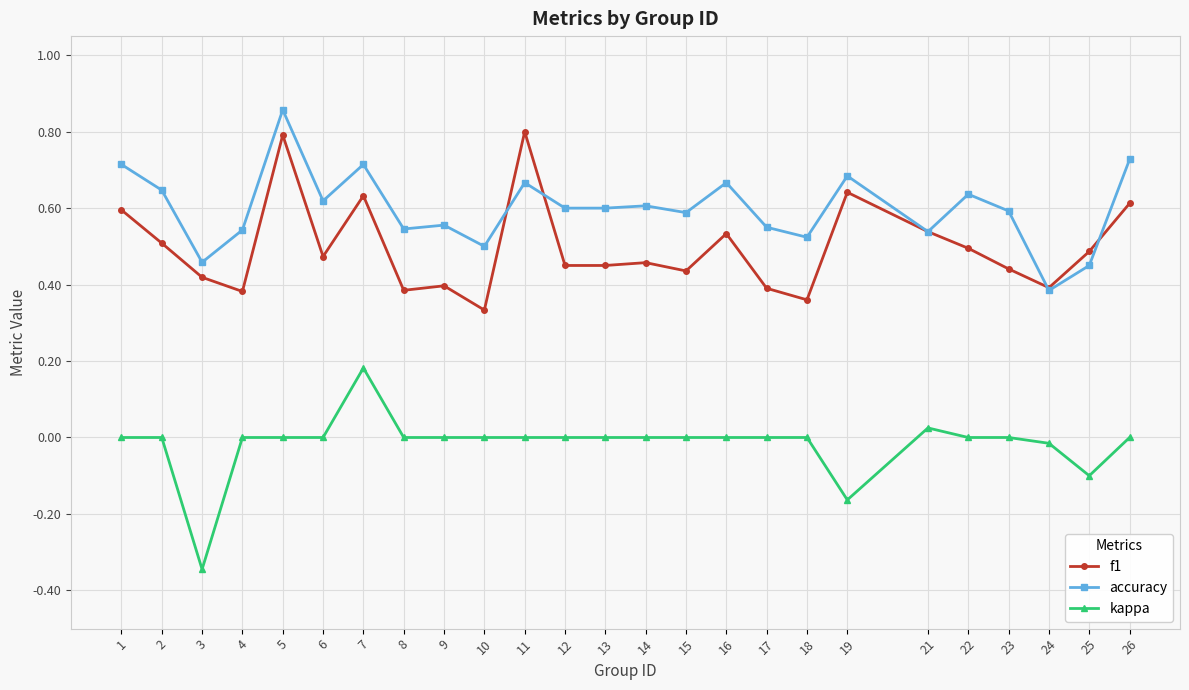

True or false: kappa and accuracy cross at least once.

False